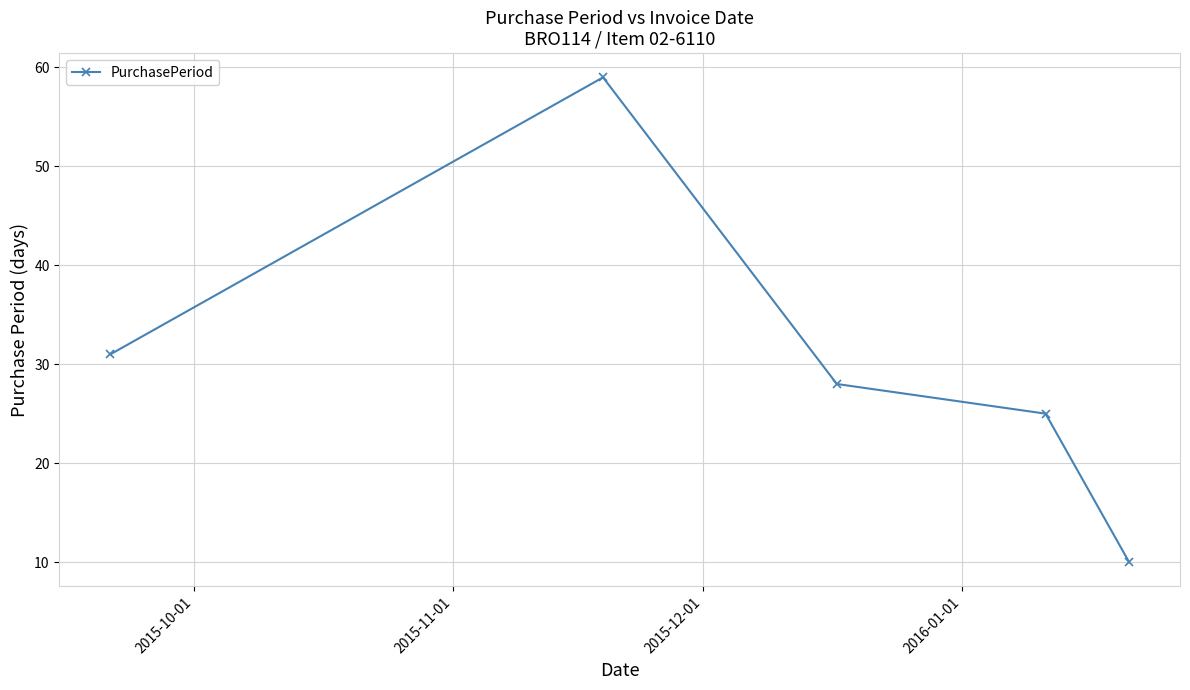

What is the difference between the maximum and second lowest values?

34